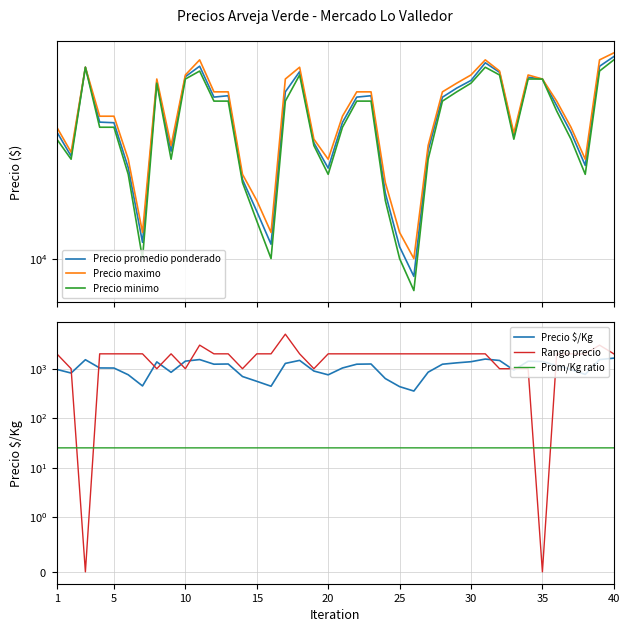

The Precio maximo series shows 35000.0 at 34. True or false?

True